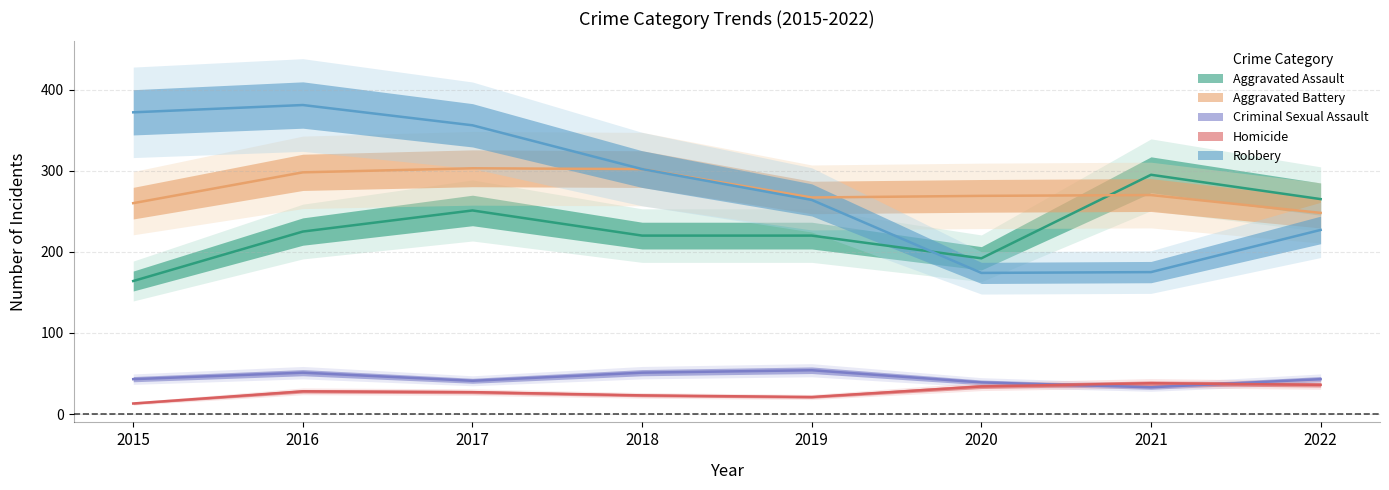

What is the average value of the Aggravated Battery series?

277